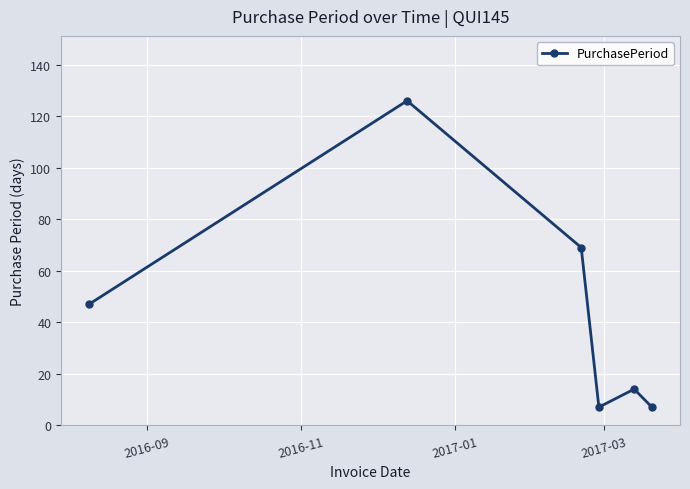

What is the maximum value shown in the chart?

126